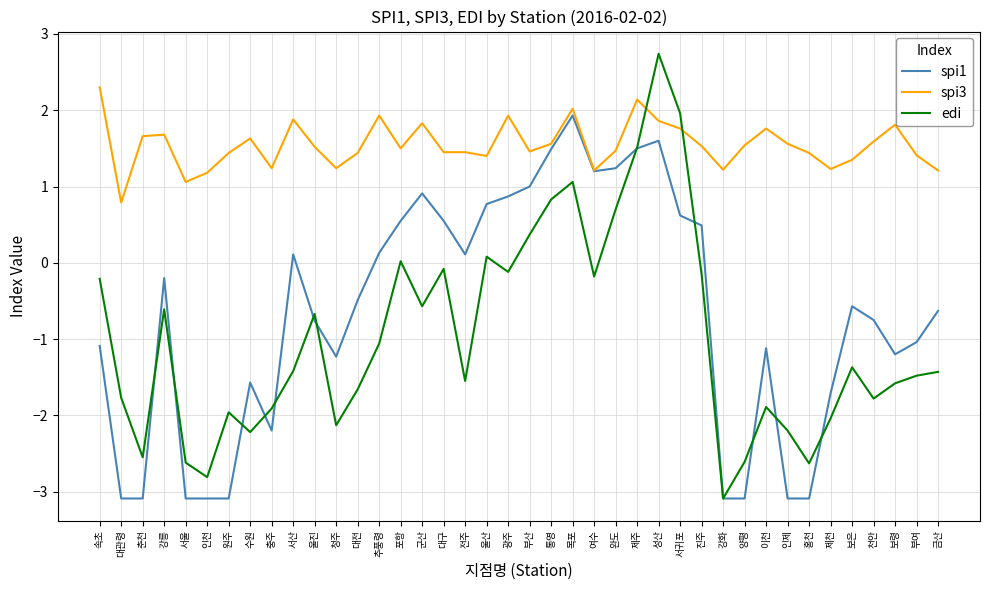

At which label does spi1 reach its peak?

목포